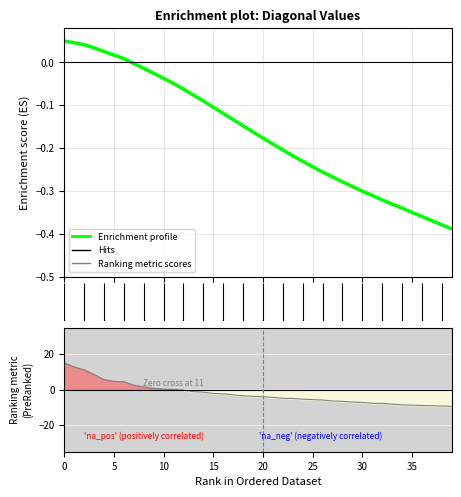

How many values are above zero?

12